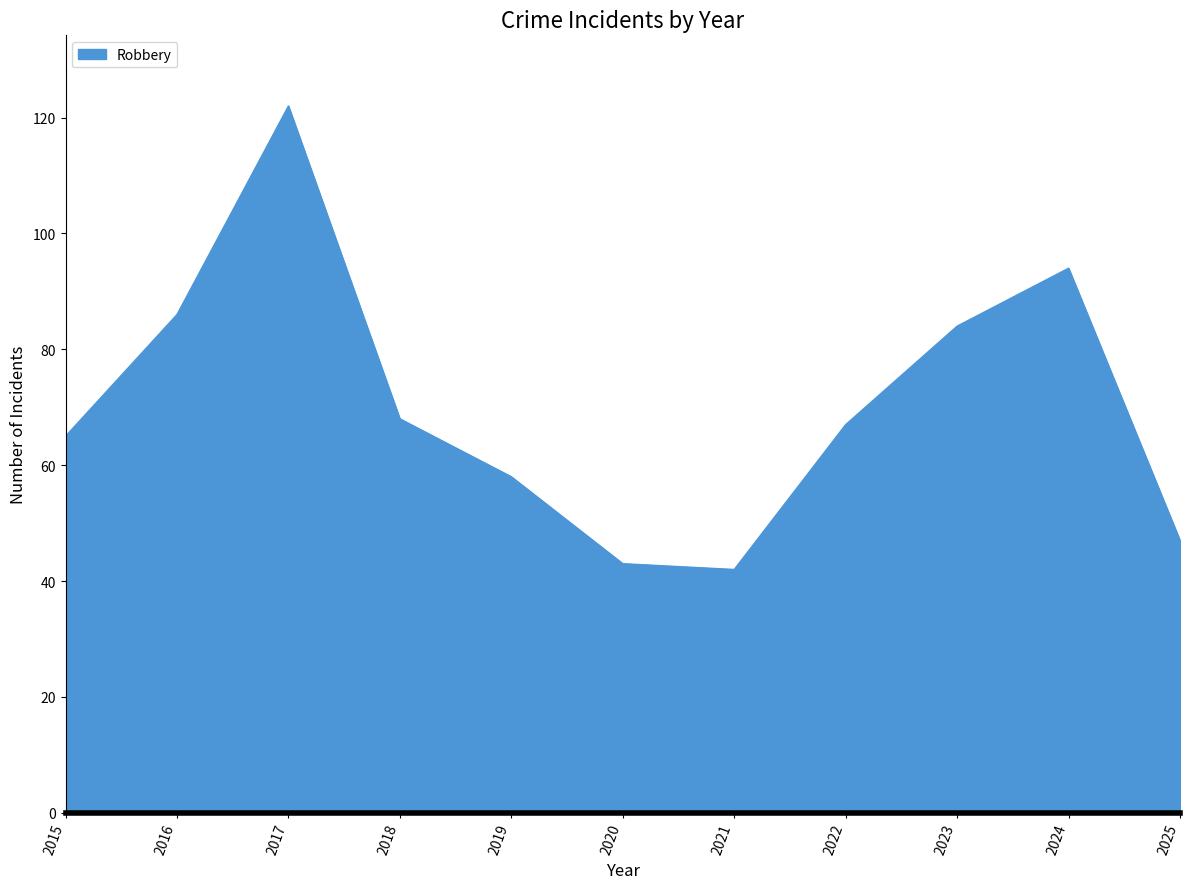

Reading left to right, list all the values displayed in this chart.

2015=65	2016=86	2017=122	2018=68	2019=58	2020=43	2021=42	2022=67	2023=84	2024=94	2025=47